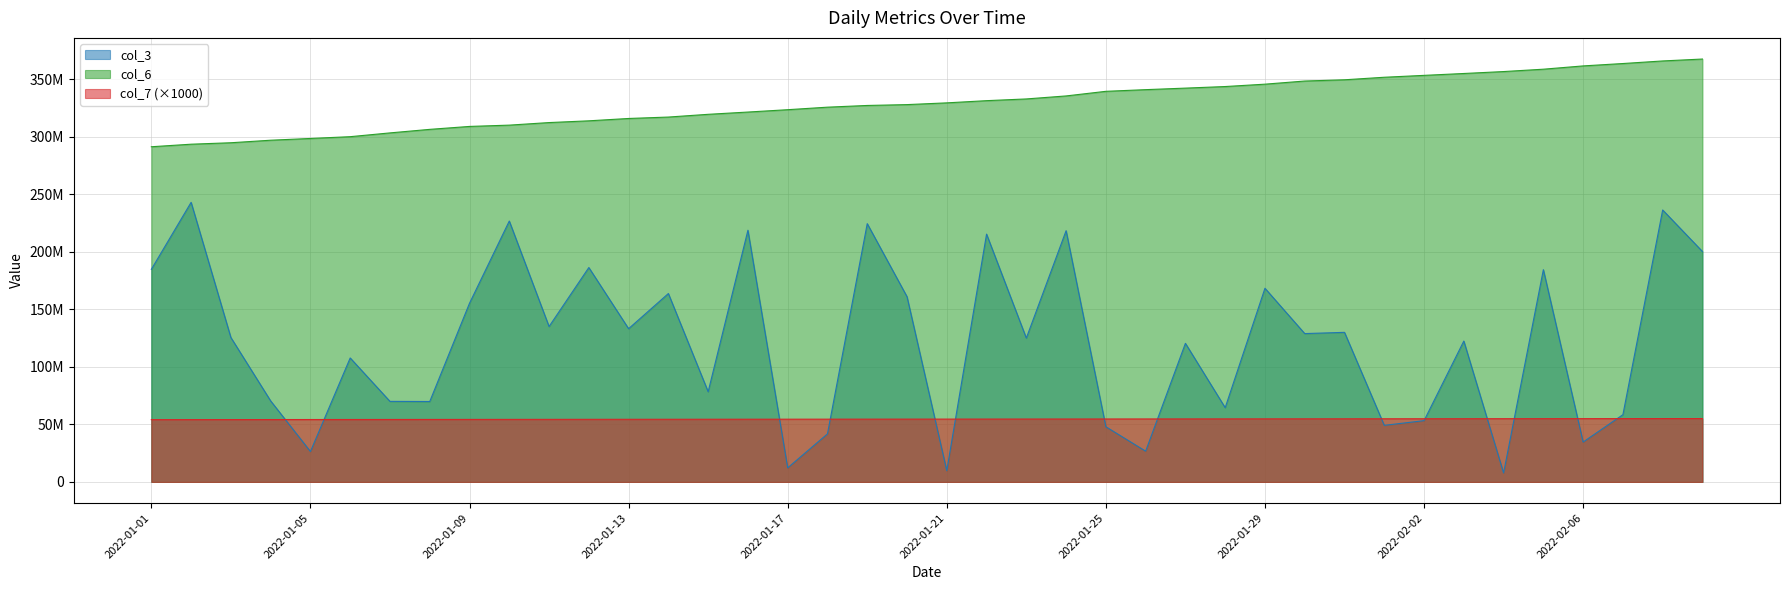

What is the maximum value for col_7?

55064000